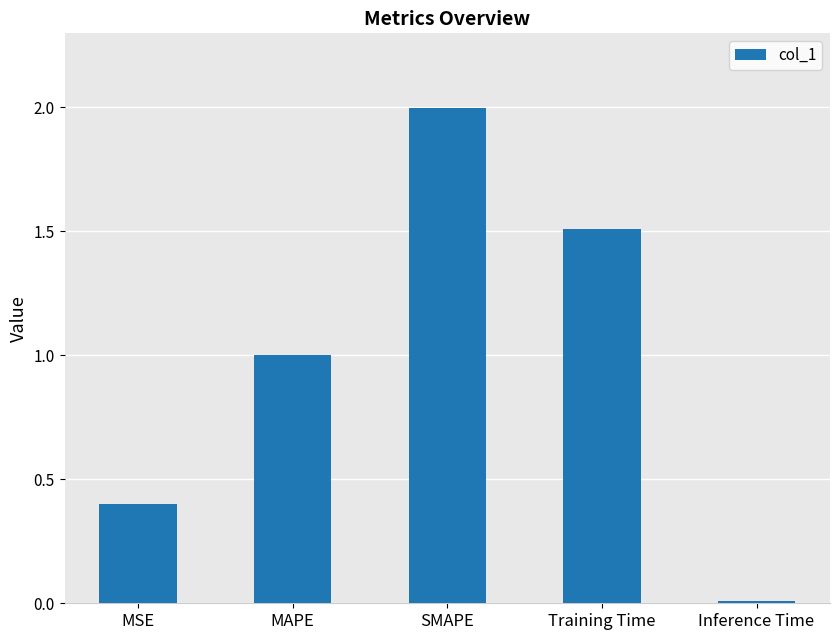

What is the change in value from MAPE to Inference Time?

-1.0